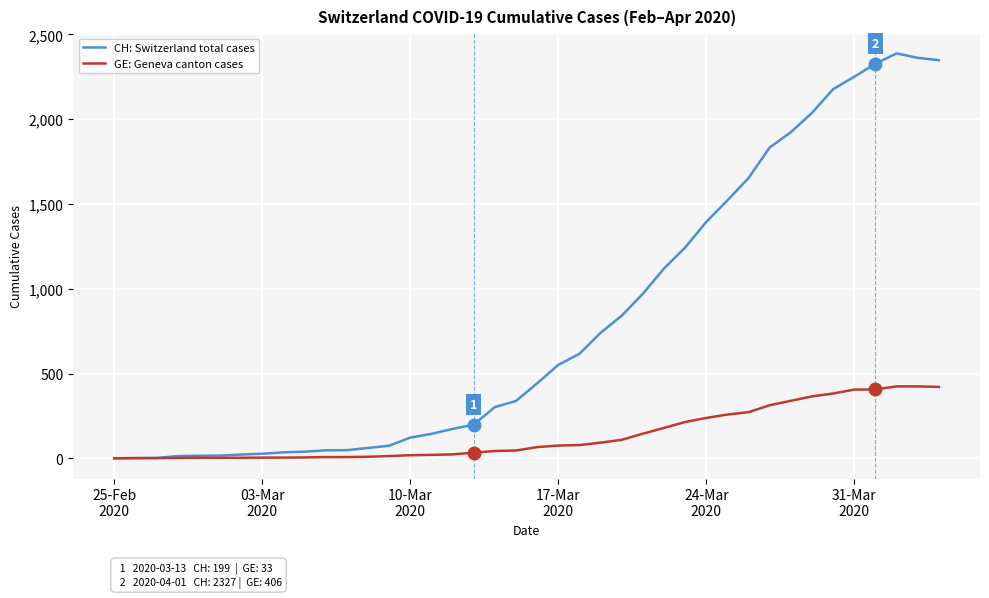

Rank the series by their maximum value, from highest to lowest.

CH: Switzerland total cases, GE: Geneva canton cases